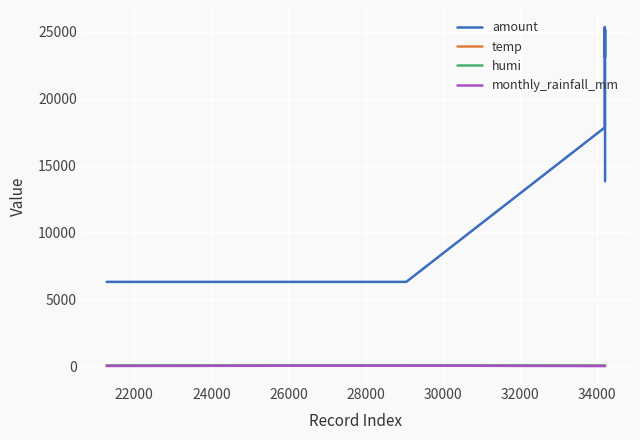

Is this an area chart (filled region under the line)?

No